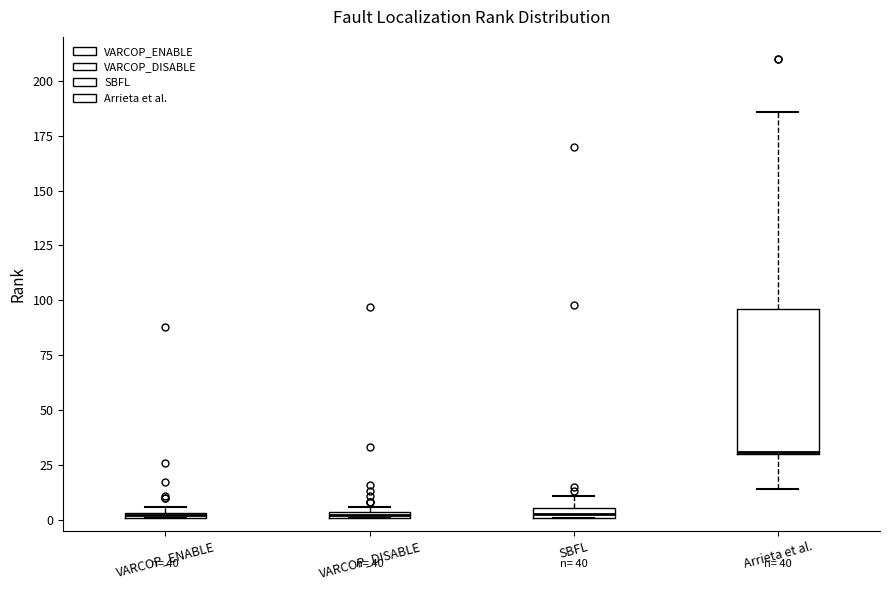

Comparing the boxes themselves (not the whiskers), which one is the tallest?

Arrieta et al.